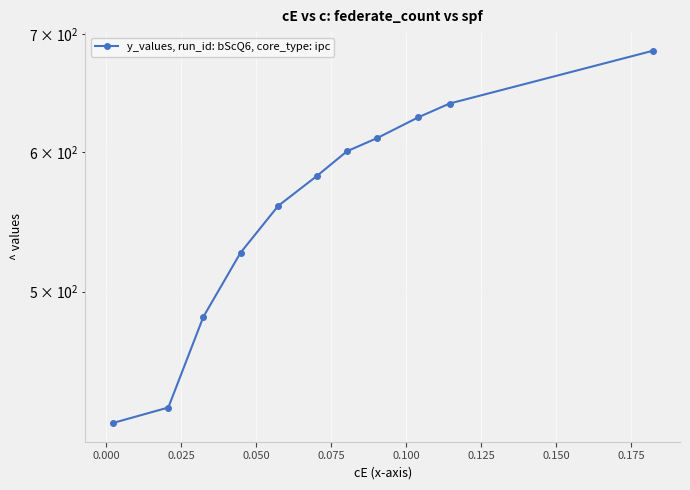

How many data points are above 581?

6